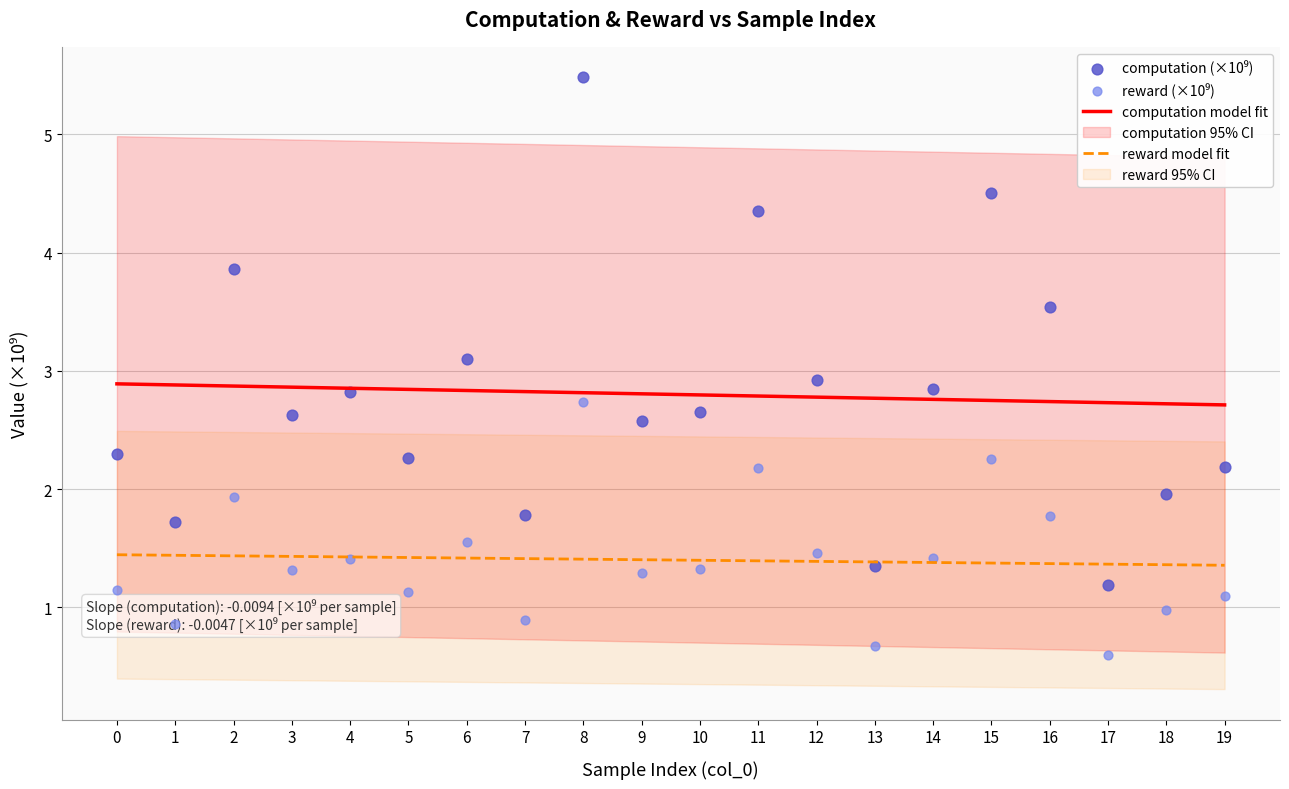

What is the total value across all series at 18?

7.0